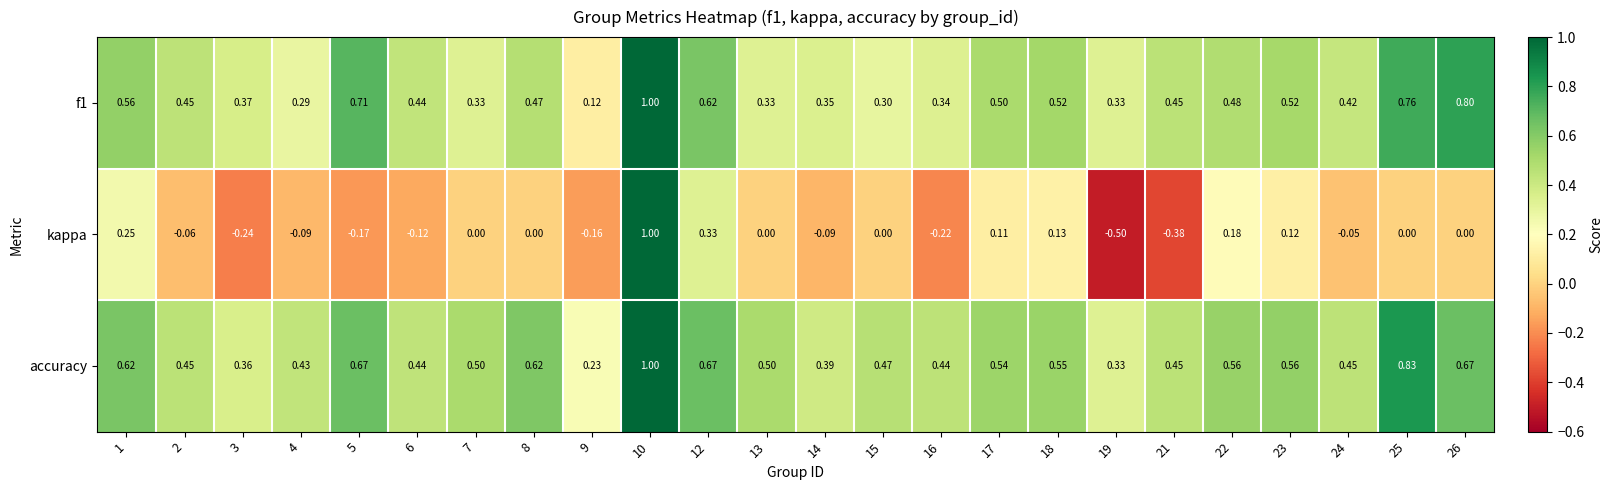

Which series has the largest total across all categories?

accuracy